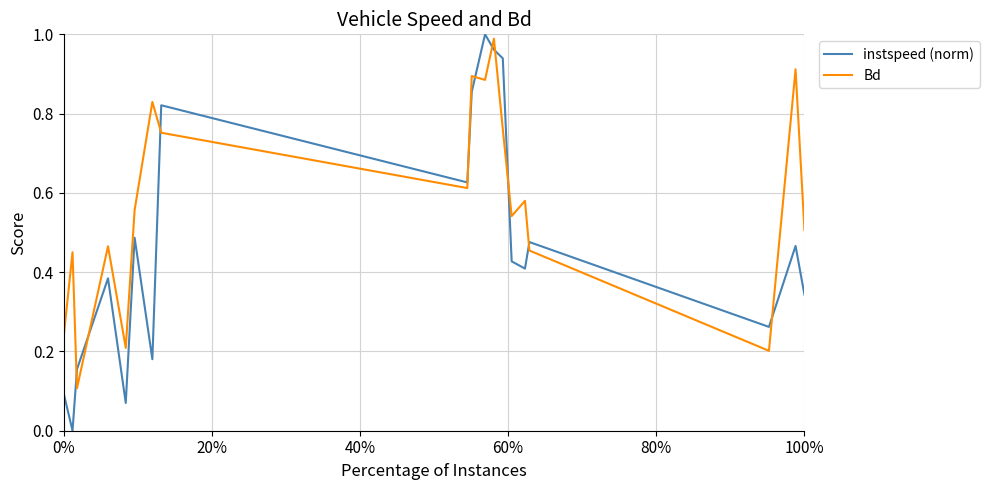

Which series has the largest range (max minus min)?

instspeed (norm)